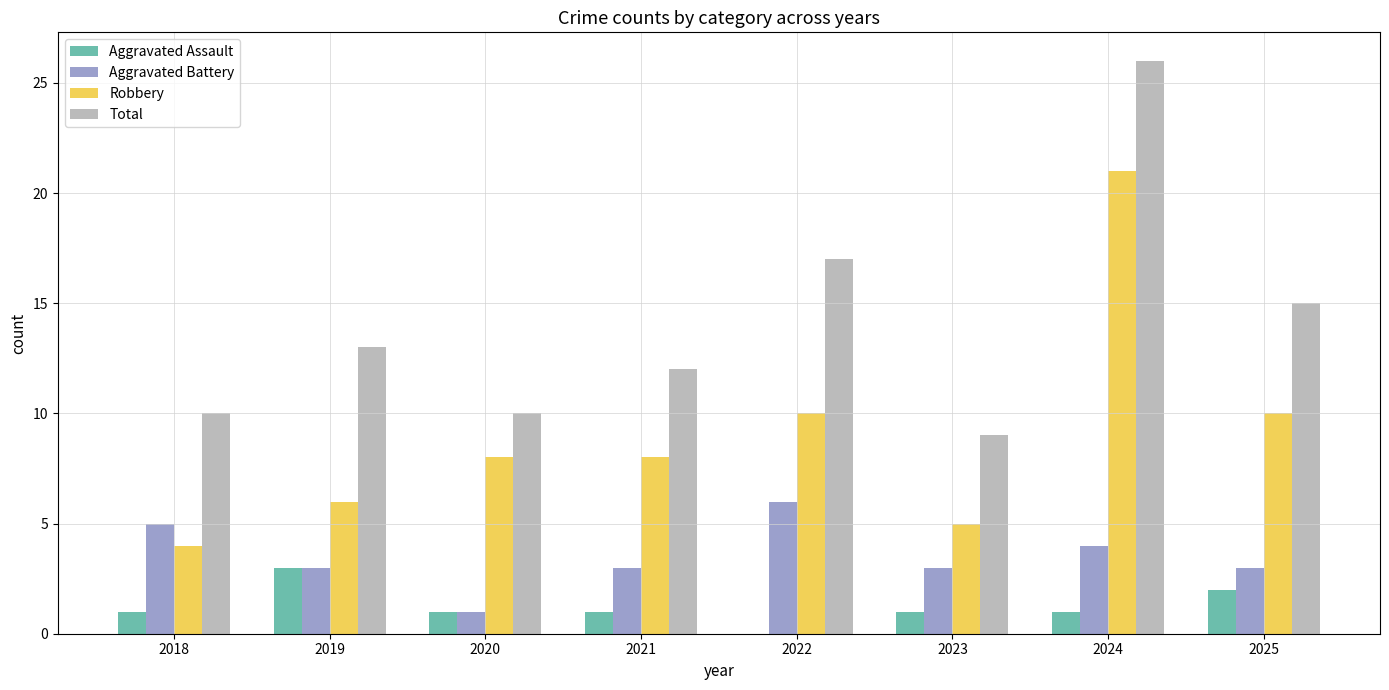

The value of Aggravated Assault at 2018 is 1. True or false?

True